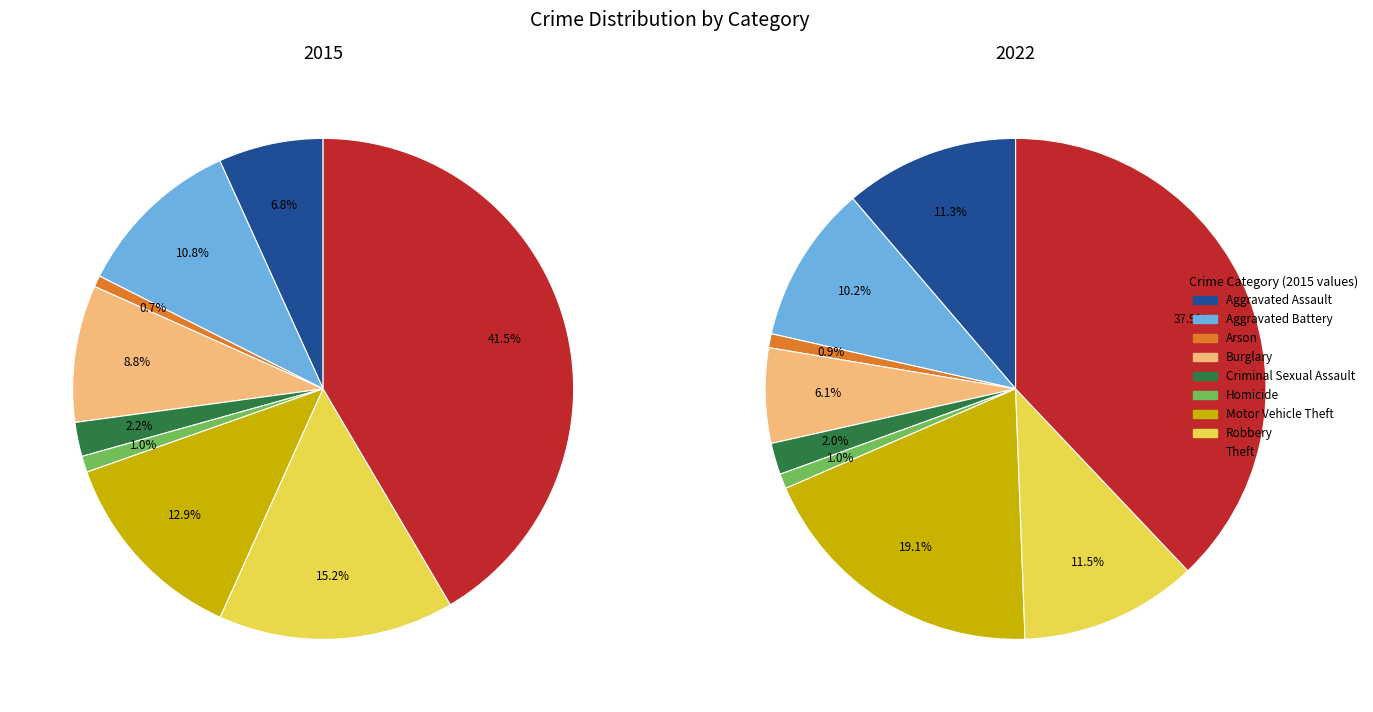

Is the sum of Theft and Burglary greater than half?

Yes